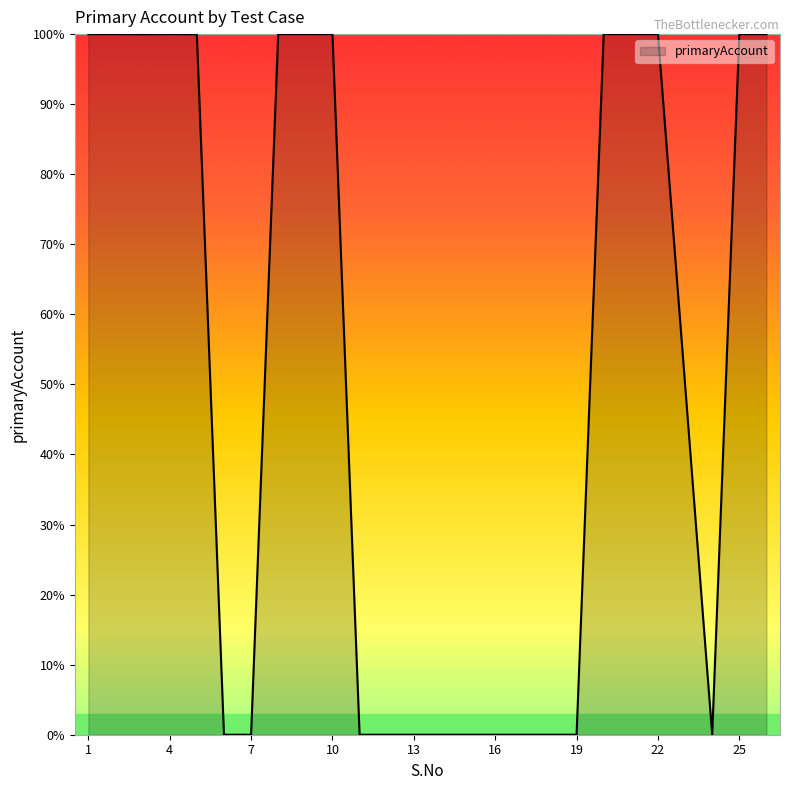

What is the maximum value shown in the chart?

100.0